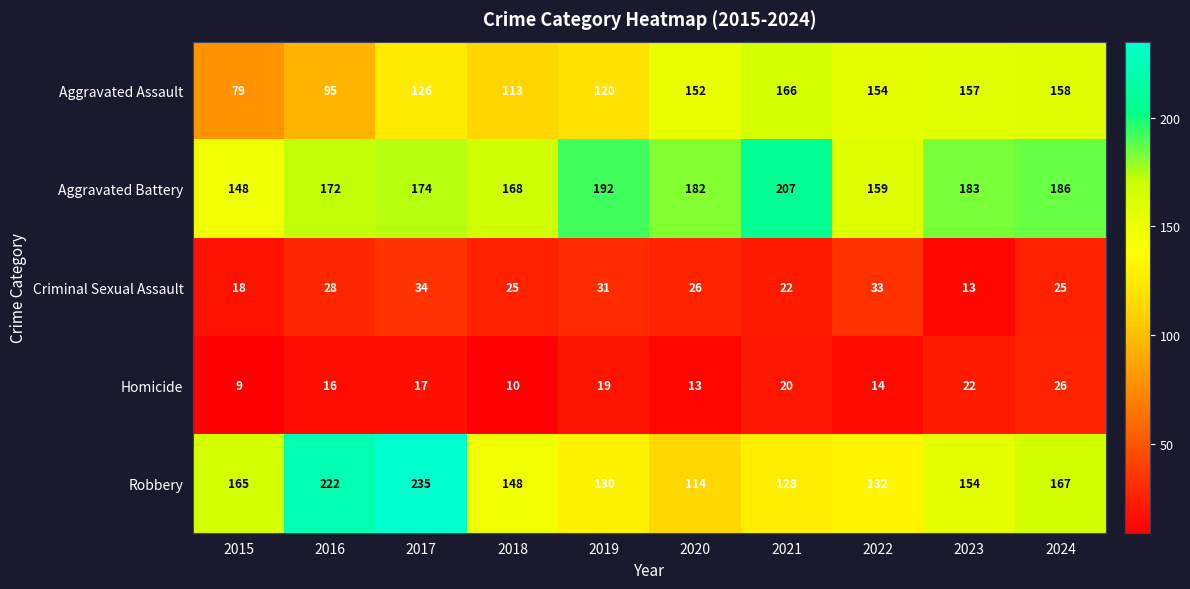

Rank the series by their maximum value, from highest to lowest.

Robbery, Aggravated Battery, Aggravated Assault, Criminal Sexual Assault, Homicide